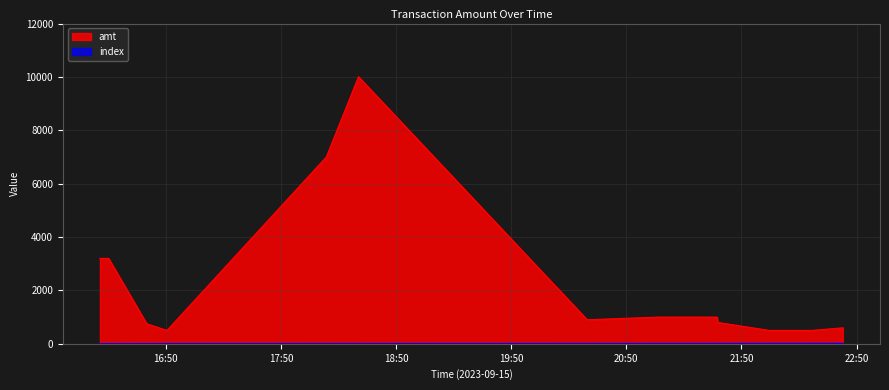

At which category is the sum across all series the highest?

2023-09-15 18:30:27